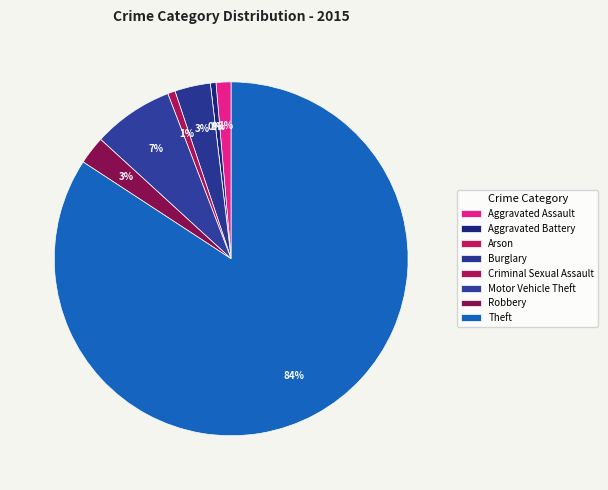

What percentage is the Robbery slice, to the nearest percent?

3%